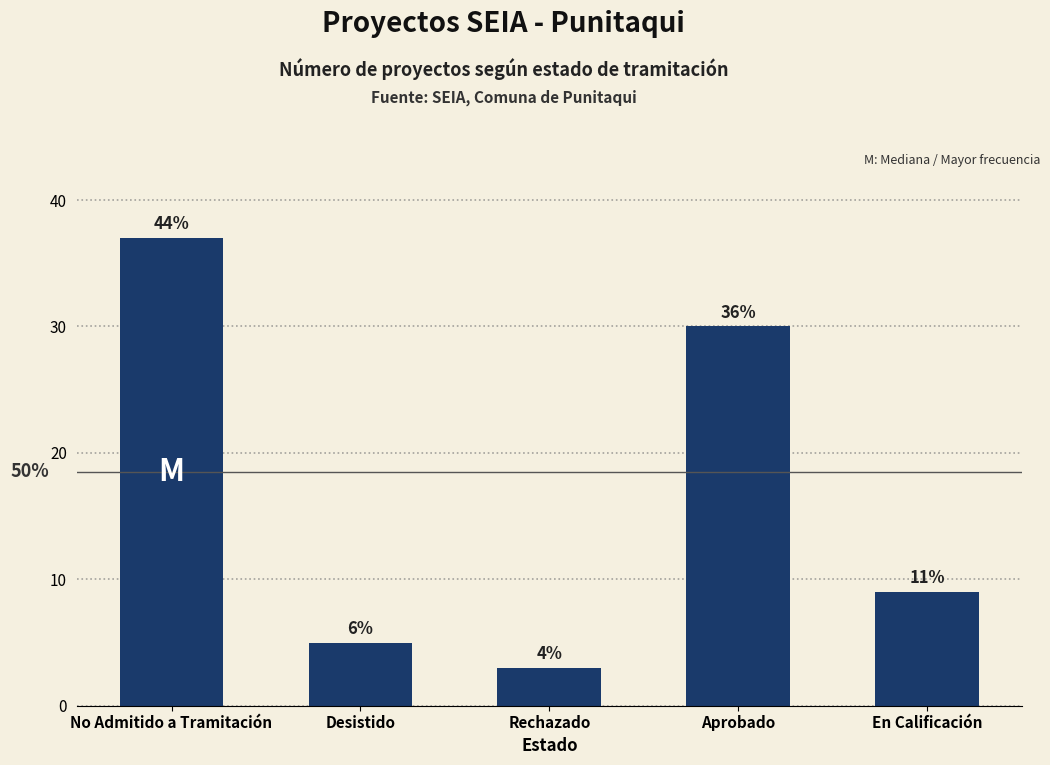

Does the chart contain any negative values?

No